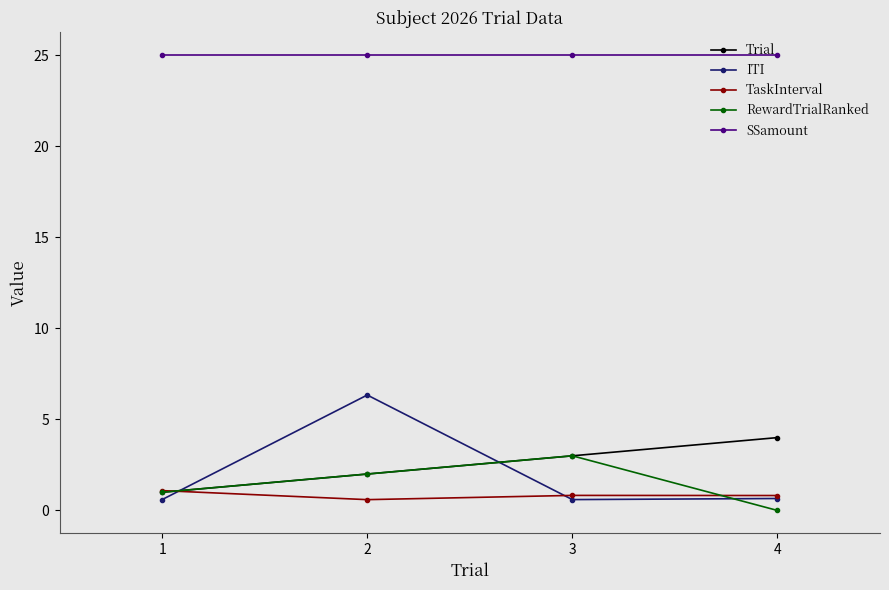

Does the chart display data point markers on the line(s)?

Yes